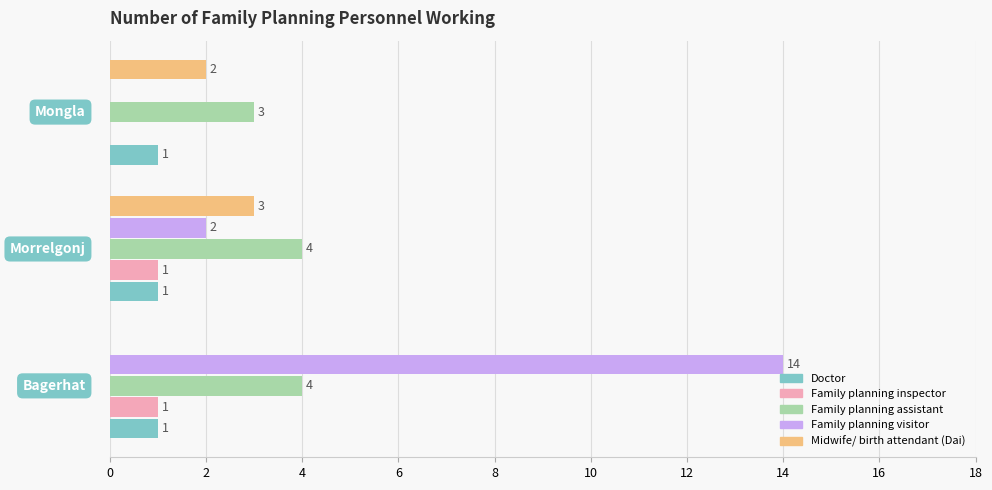

Which series has the largest total across all categories?

Family planning visitor